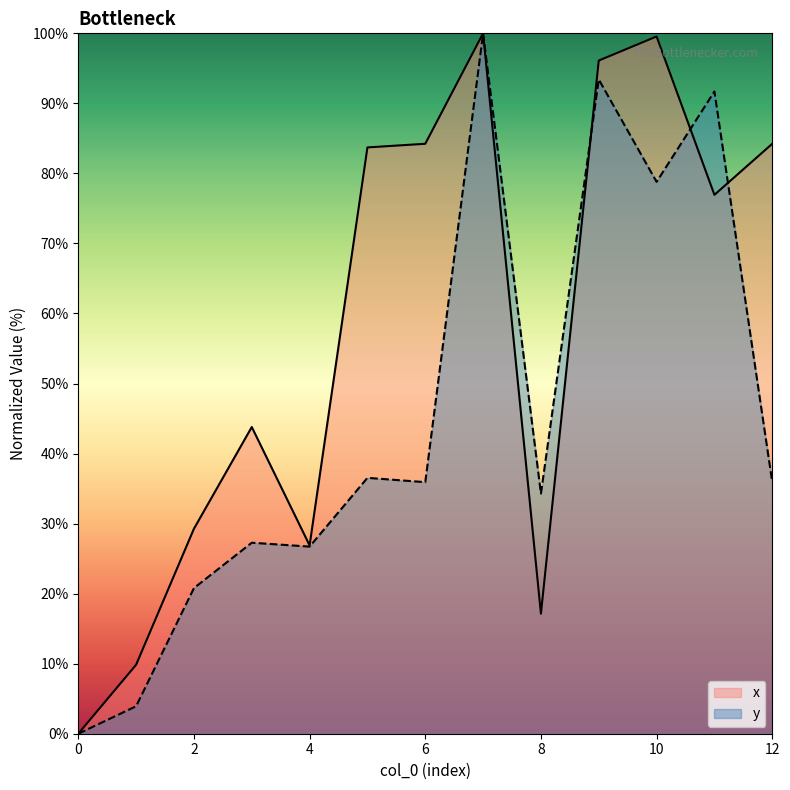

Between 7 and 11, which series saw the biggest shift?

x